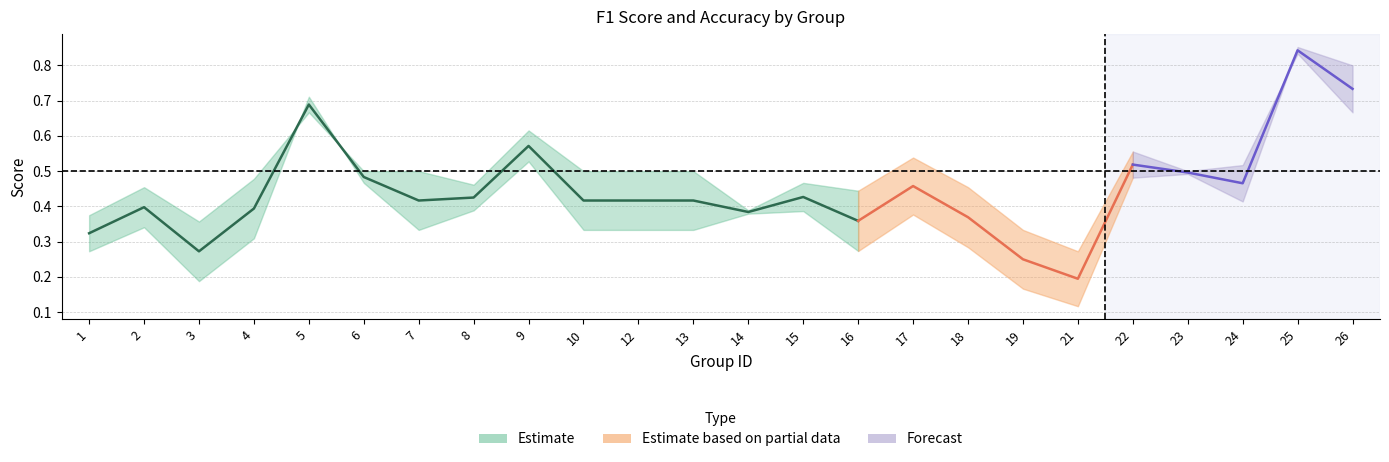

Which series ends up on top after the final intersection of accuracy and f1?

f1